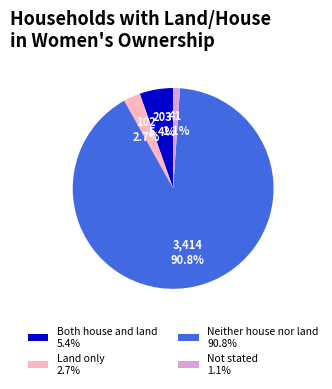

To the nearest percent, what is the difference between the Not stated and Neither house nor land slice percentages?

90%